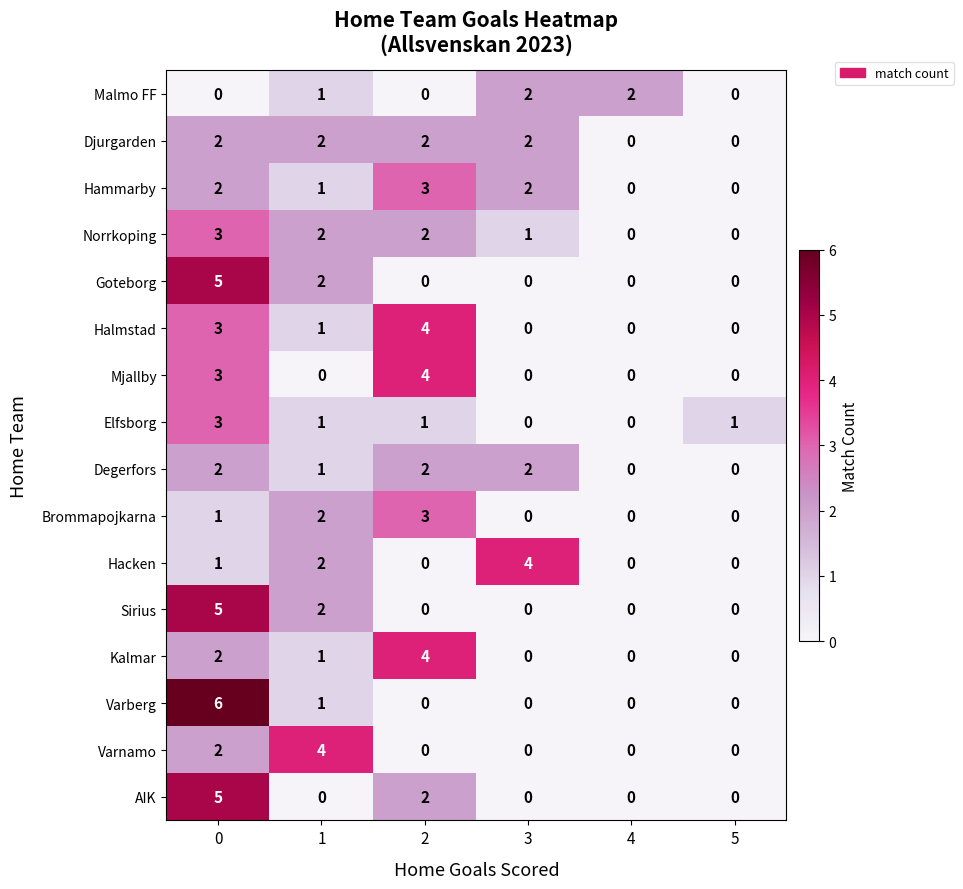

What is the difference between the maximum and second lowest values in the Brommapojkarna series?

3